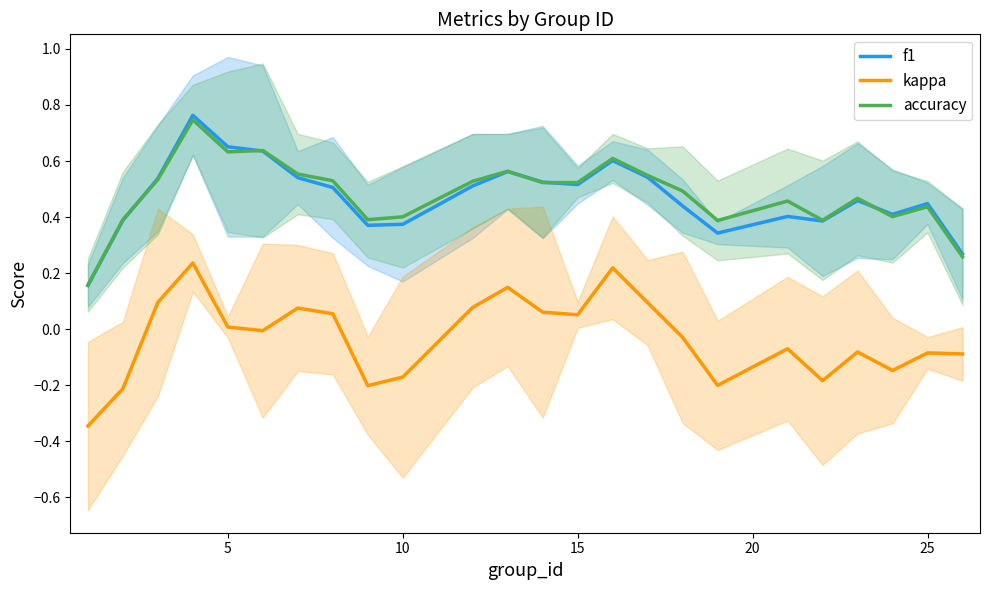

True or false: accuracy and kappa intersect in this chart.

False